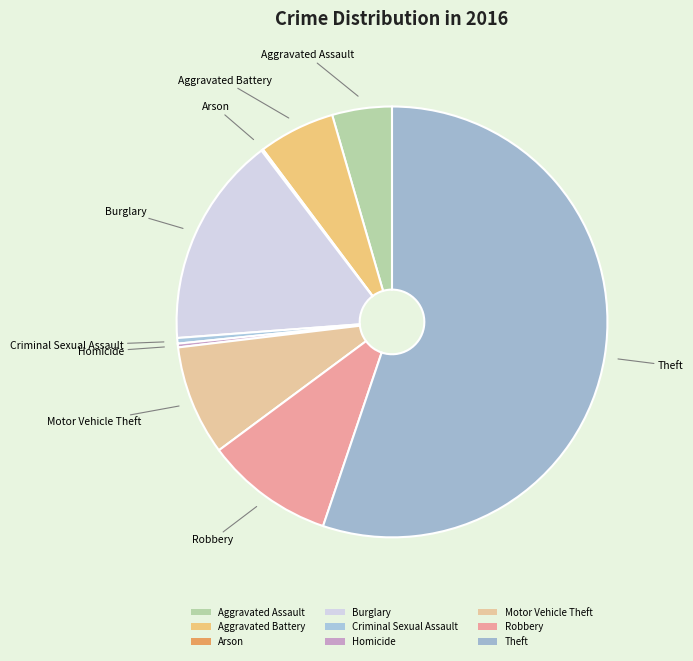

To the nearest percent, what portion does Theft represent?

55%